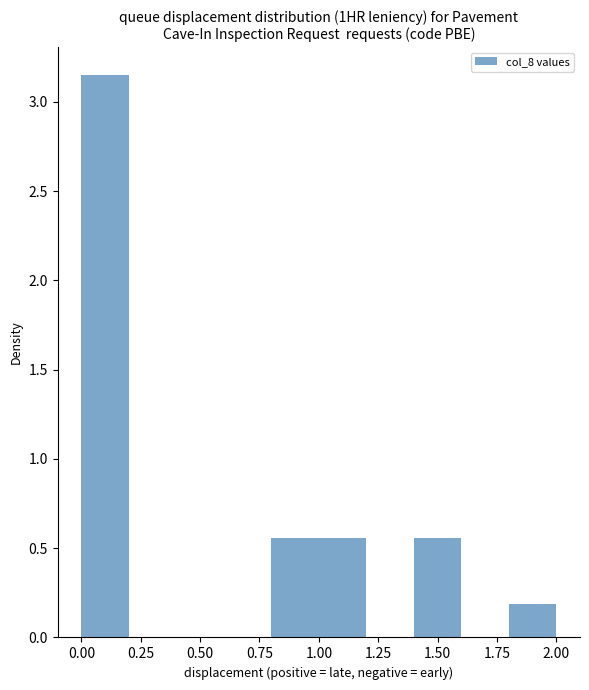

Reading left to right, transcribe this chart: for each bar, give the range it covers on the x-axis and its height. The values are not printed on the chart, so give them approximately, as read against the axis.

0.0 to 0.2: 3.15
0.2 to 0.4: 0
0.4 to 0.6: 0
0.6 to 0.8: 0
0.8 to 1.0: 0.55
1.0 to 1.2: 0.55
1.2 to 1.4: 0
1.4 to 1.6: 0.55
1.6 to 1.8: 0
1.8 to 2.0: 0.20